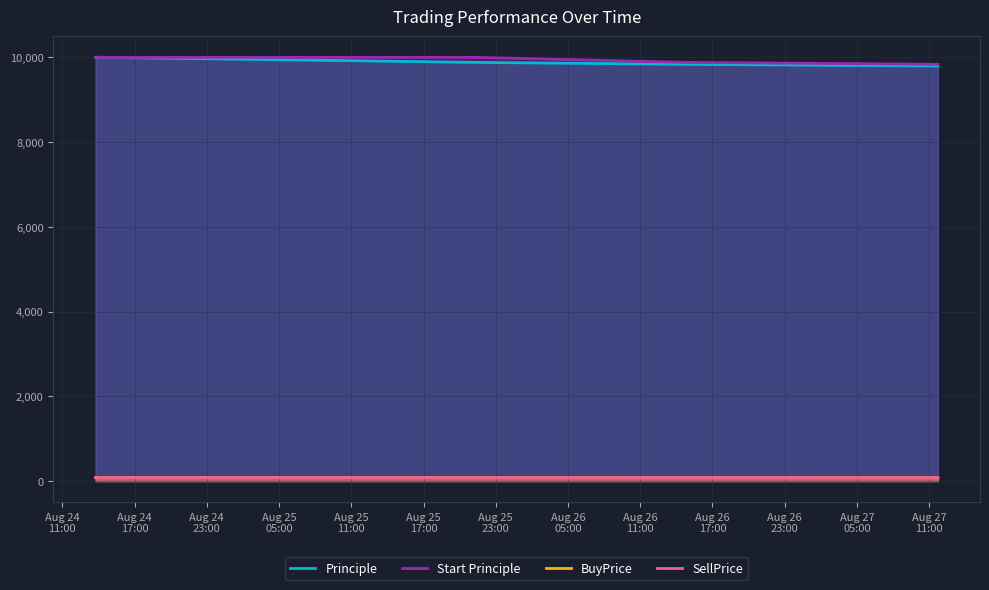

True or false: SellPrice and Principle intersect in this chart.

False